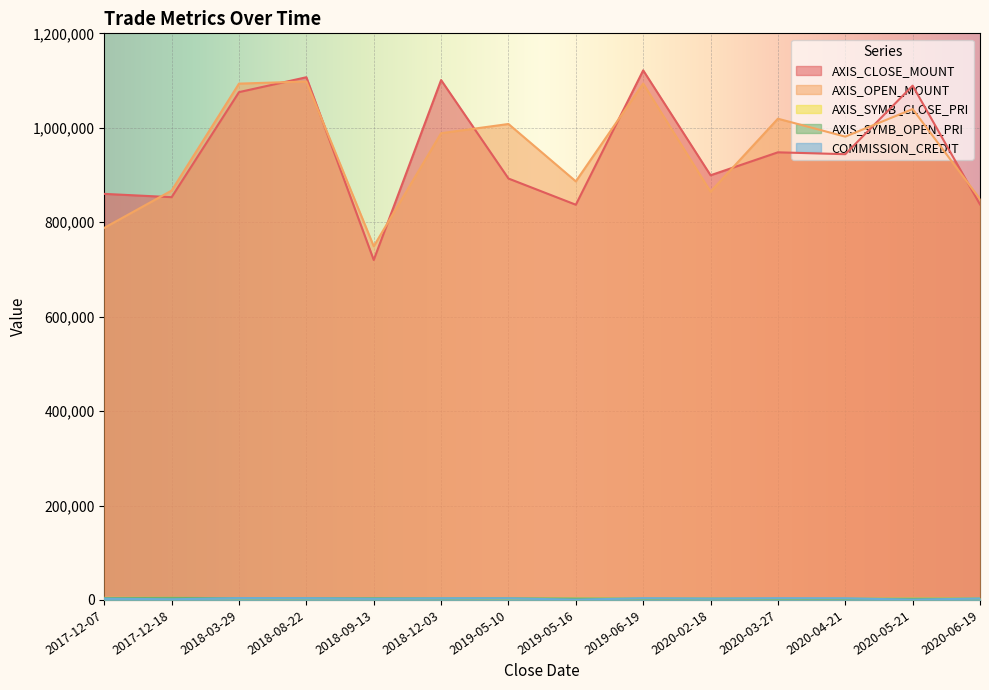

At how many categories does at least one series exceed 908002?

8